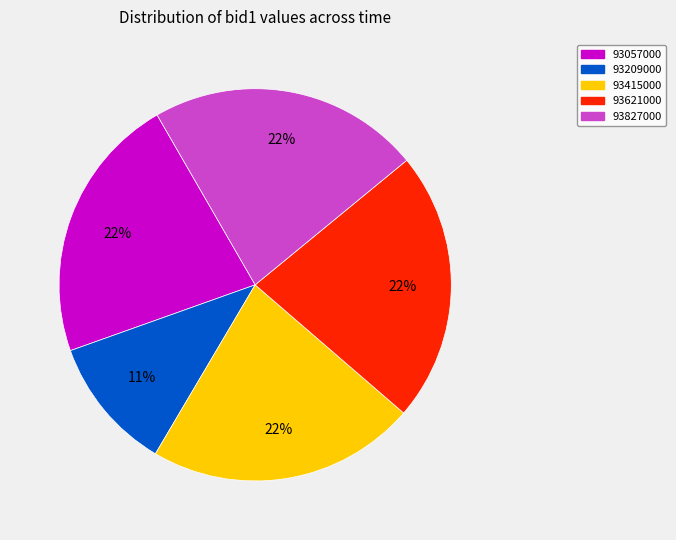

Is there any slice that represents more than half of the pie?

No